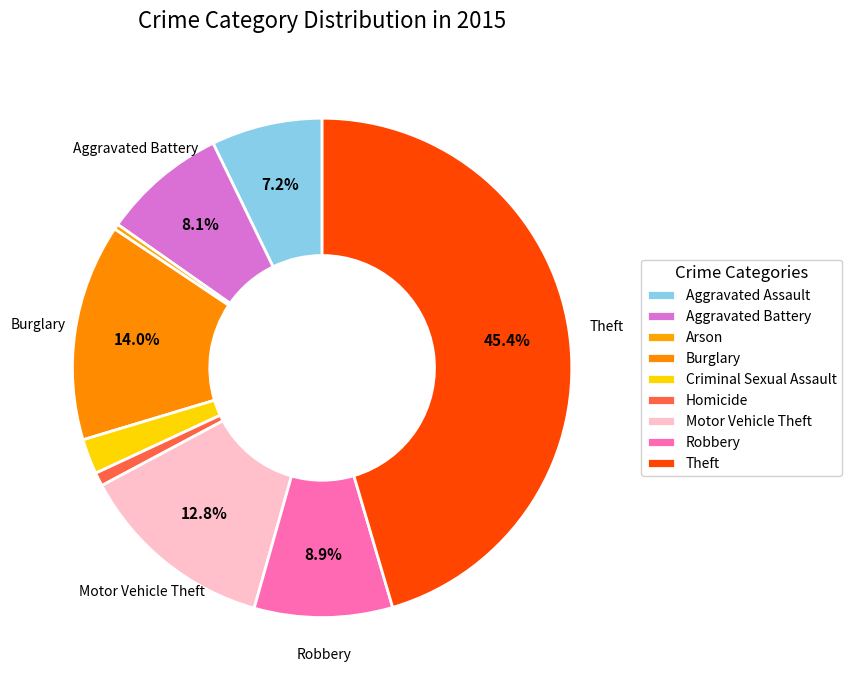

How many segments does this pie chart have?

9